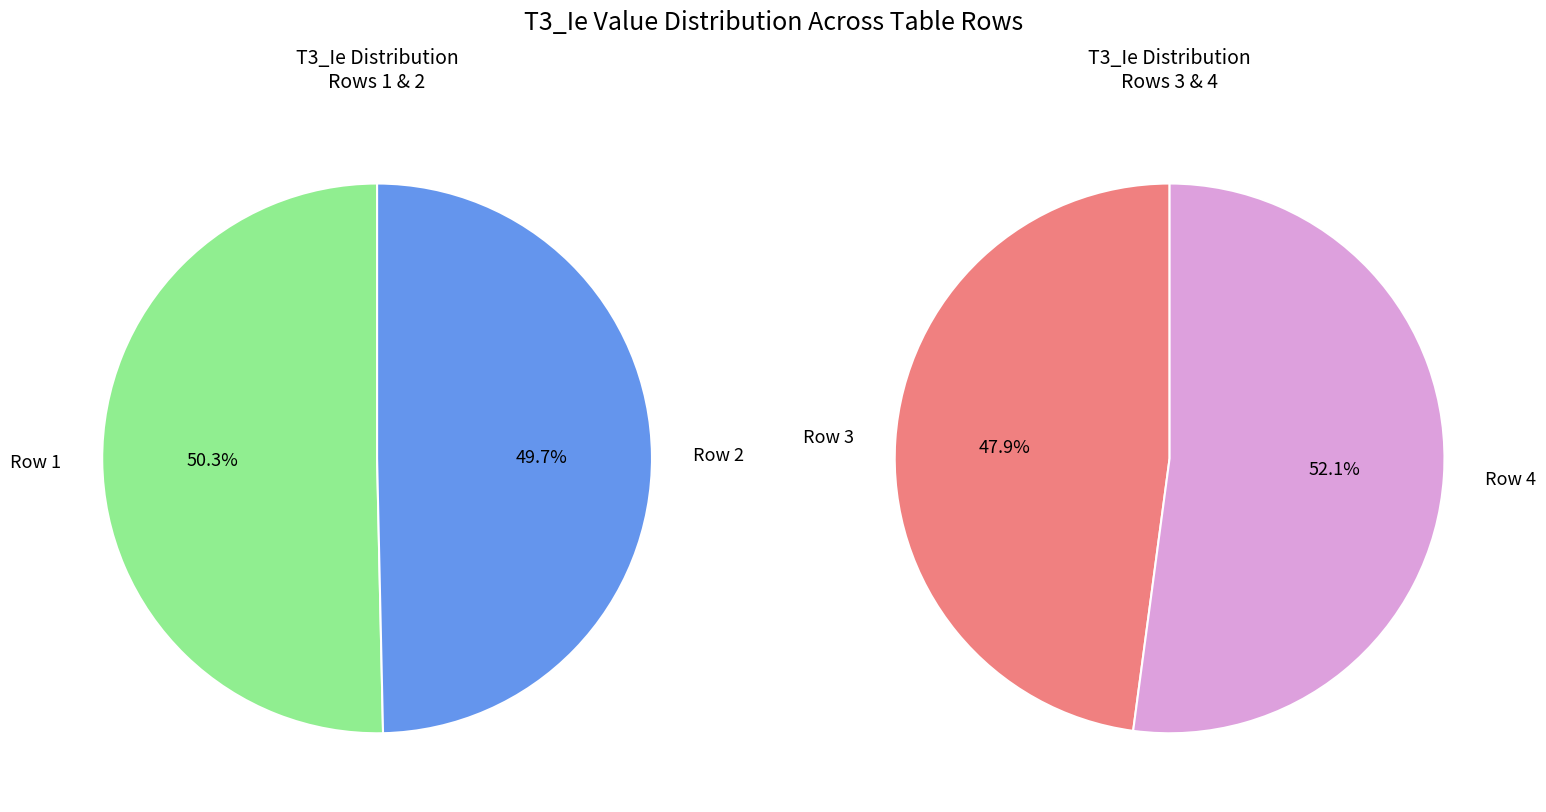

Rank the categories by value from highest to lowest.

1, 2, 4, 3